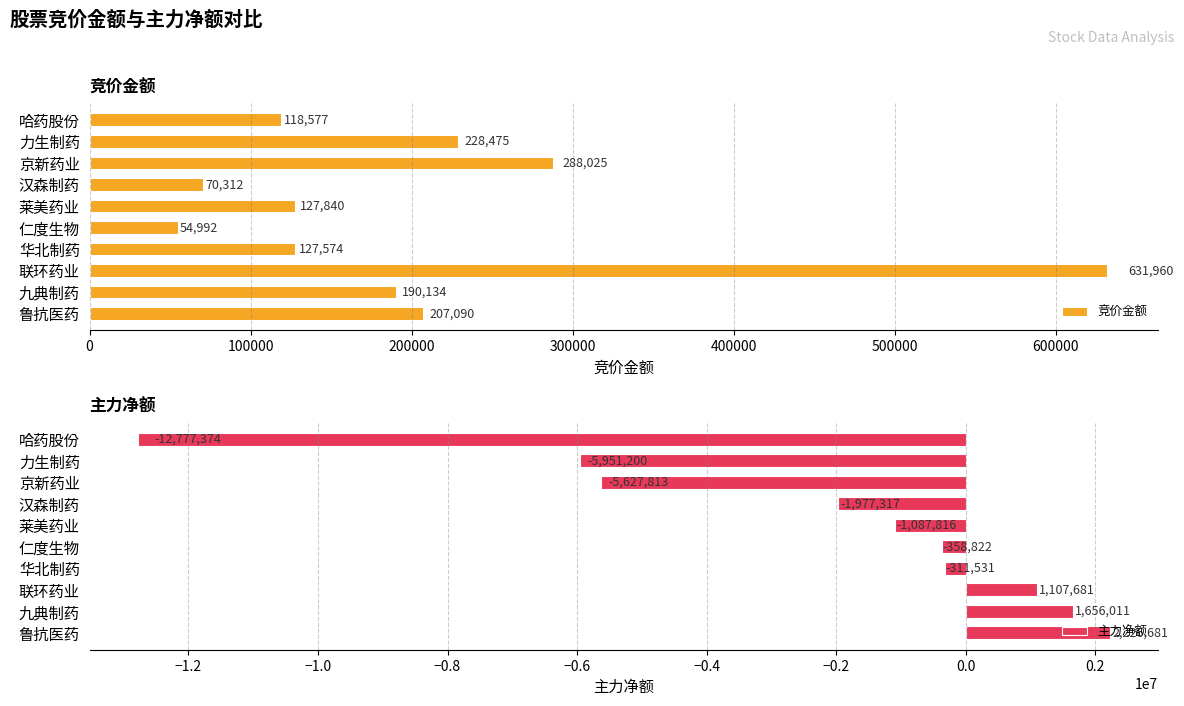

What is the difference between the second highest and minimum values in the 竞价金额 series?

233033